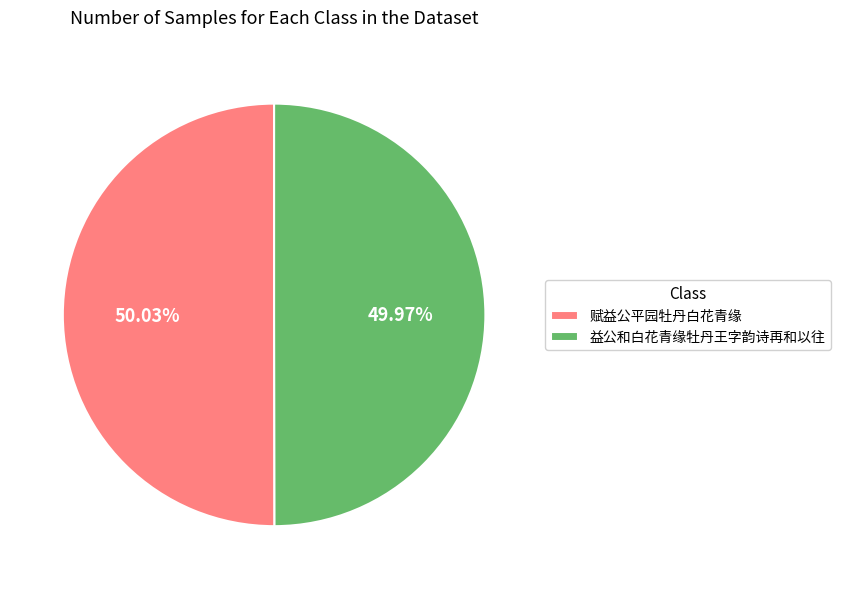

Is it true that 益公和白花青缘牡丹王字韵诗再和以往 is 61% of the pie?

False